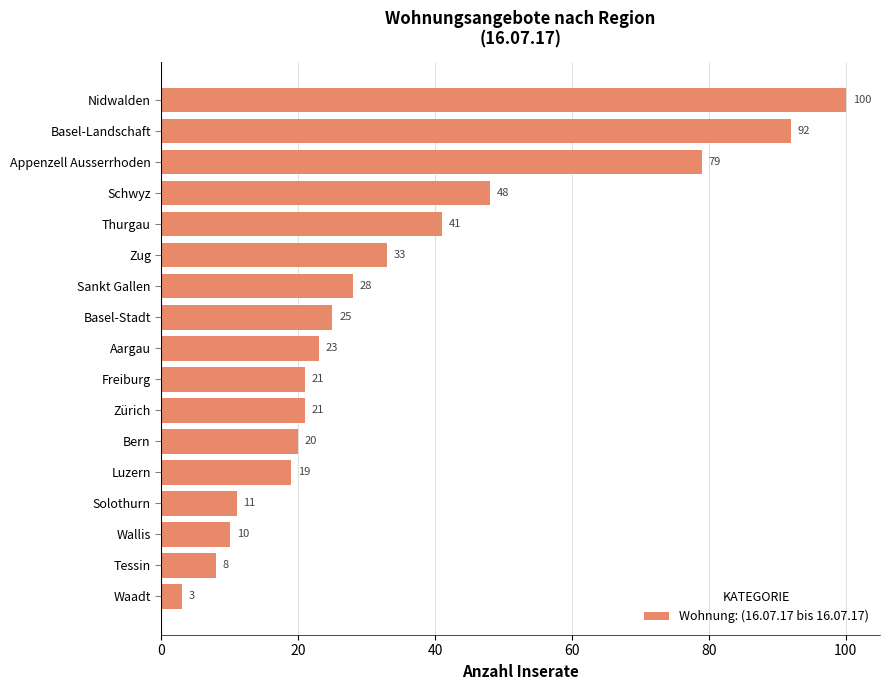

The value at Appenzell Ausserrhoden is 79. True or false?

True